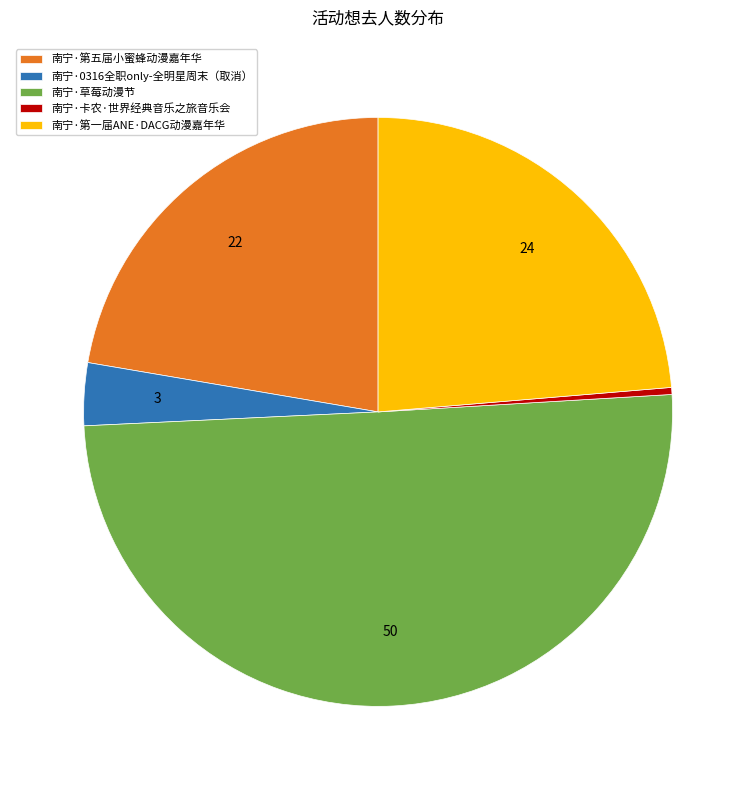

What is the largest slice in the pie chart?

南宁·草莓动漫节